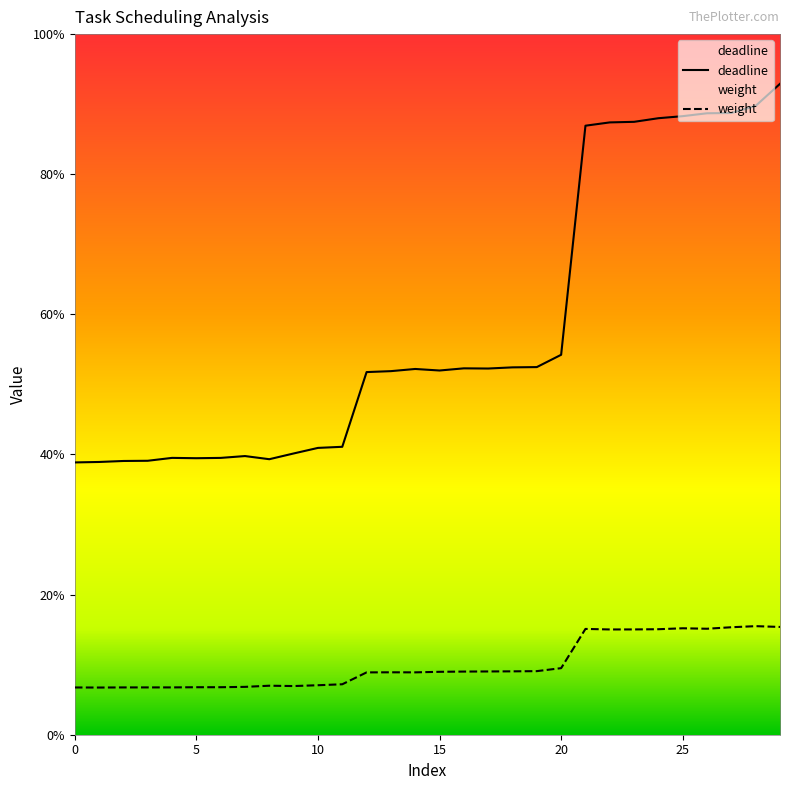

Reading left to right, what are all the values shown in this chart?

deadline: 0.4	0.4	0.4	0.4	0.4	0.4	0.4	0.4	0.4	0.4	0.4	0.4	0.5	0.5	0.5	0.5	0.5	0.5	0.5	0.5	0.5	0.9	0.9	0.9	0.9	0.9	0.9	0.9	0.9	0.9
weight: 0.1	0.1	0.1	0.1	0.1	0.1	0.1	0.1	0.1	0.1	0.1	0.1	0.1	0.1	0.1	0.1	0.1	0.1	0.1	0.1	0.1	0.2	0.2	0.2	0.2	0.2	0.2	0.2	0.2	0.2